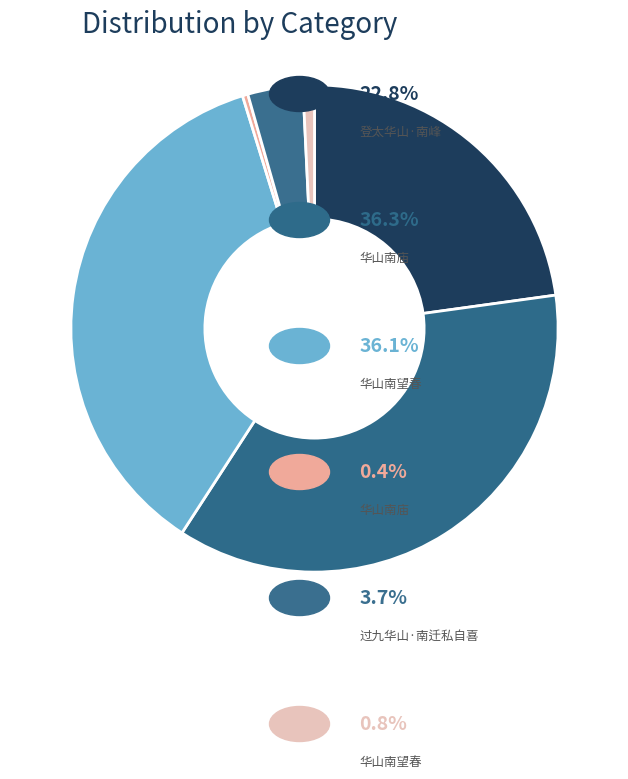

How many slices are in this pie chart?

6